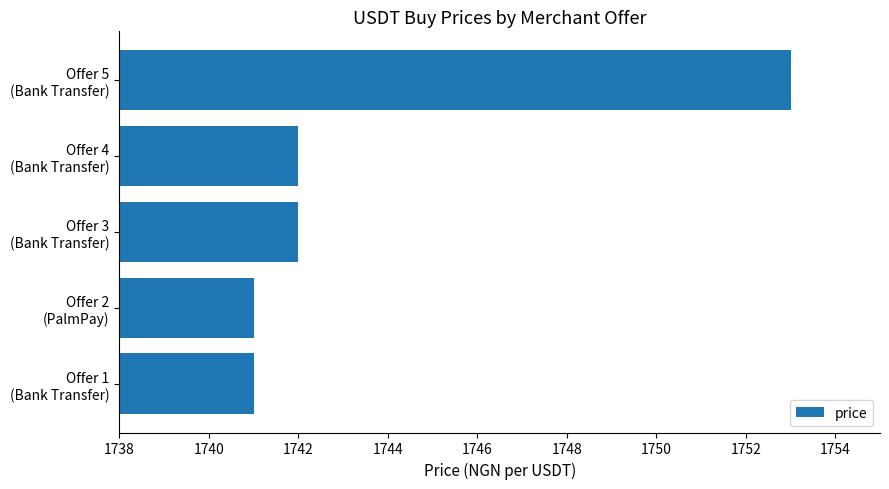

What is the smallest value displayed?

1741.0